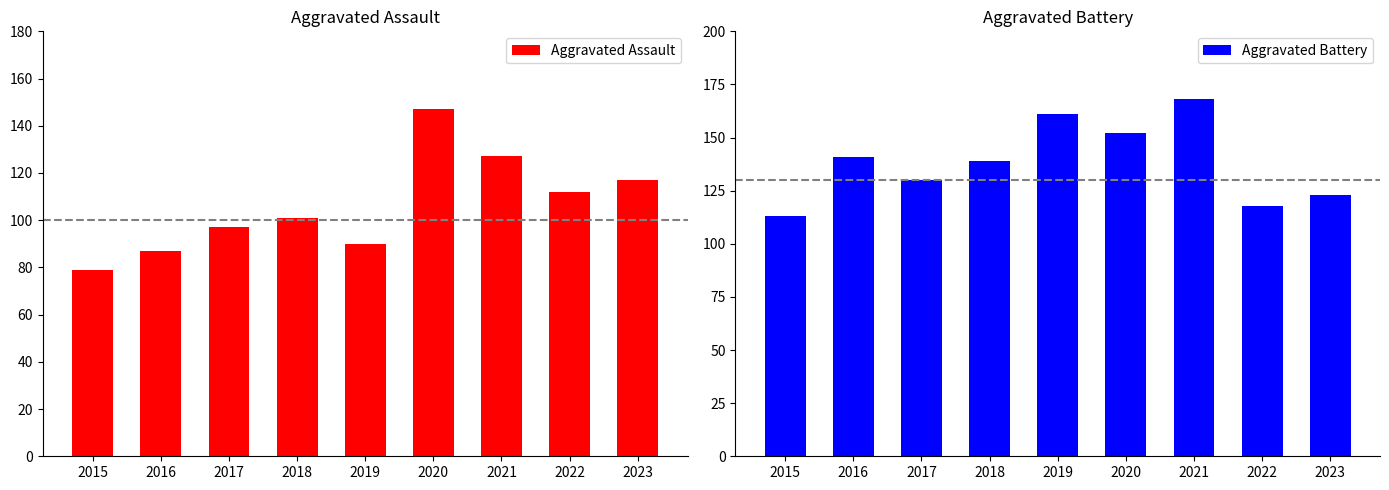

Reading right to left, what are all the values shown in this chart?

Aggravated Assault: 117	112	127	147	90	101	97	87	79
Aggravated Battery: 123	118	168	152	161	139	130	141	113